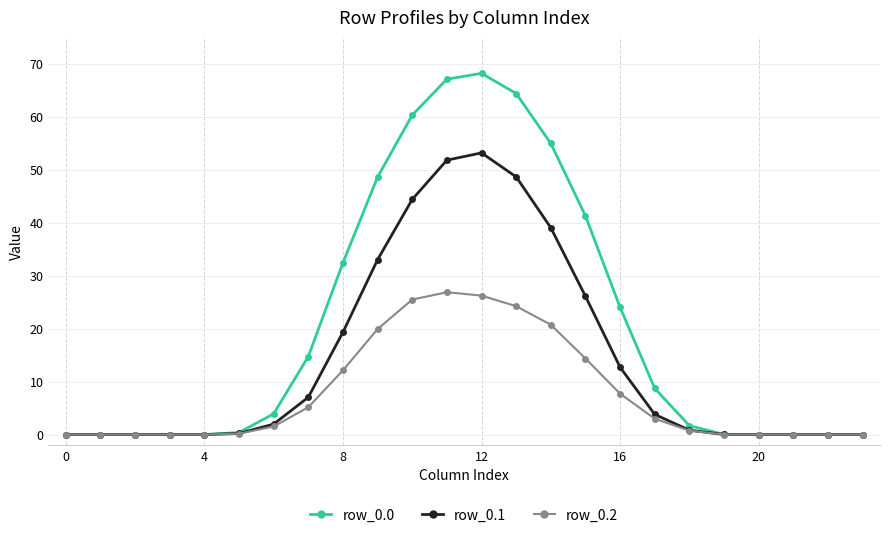

At how many categories does at least one series exceed 38?

7